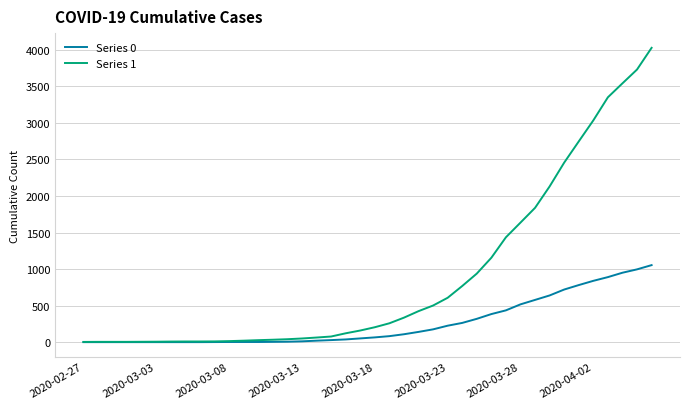

Which series has the largest total across all categories?

Series 1